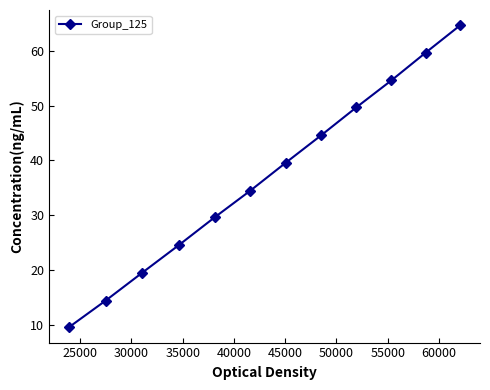

What is the sum of all values?

444.9